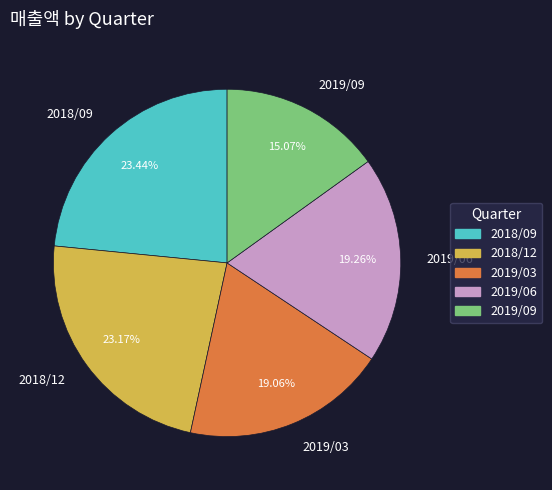

The 2019/09 slice represents 5% of the pie. True or false?

False